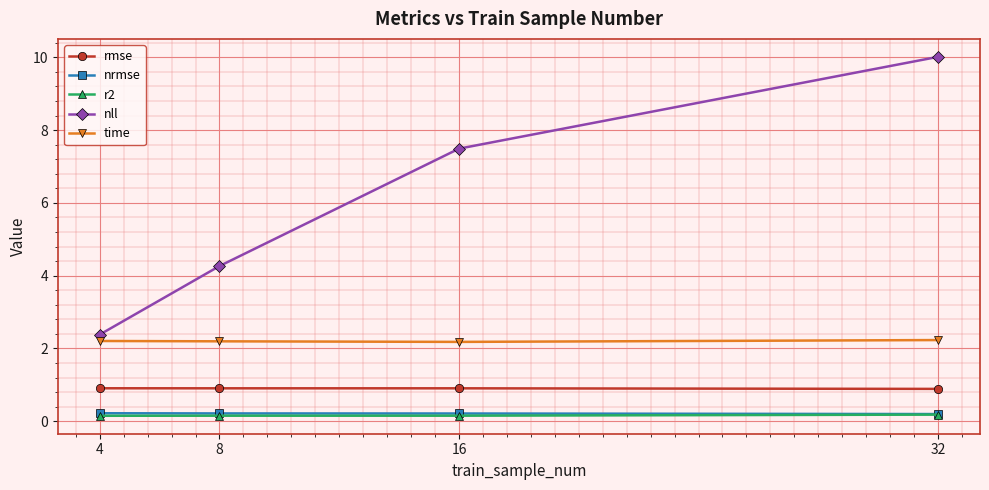

Which series has the largest total across all categories?

nll